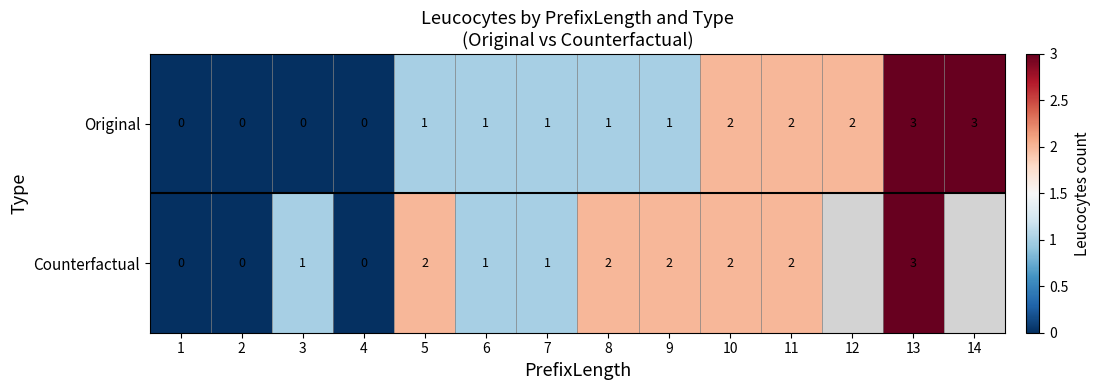

What is the sum of the Counterfactual values at 8 and 5?

4